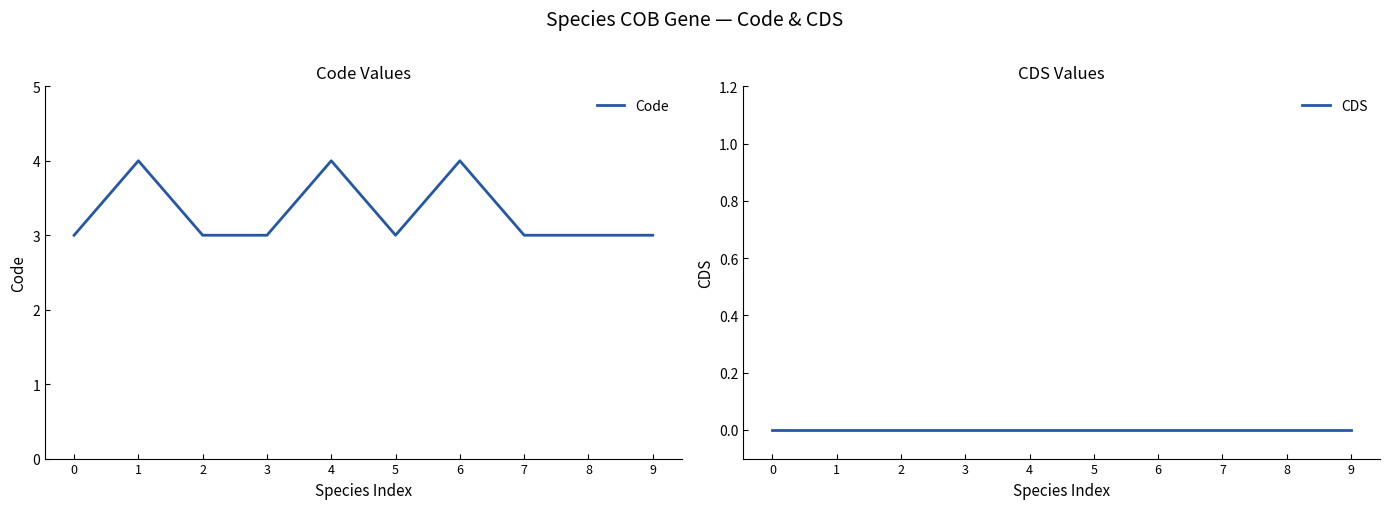

What are all the series names shown in the legend?

Code, CDS